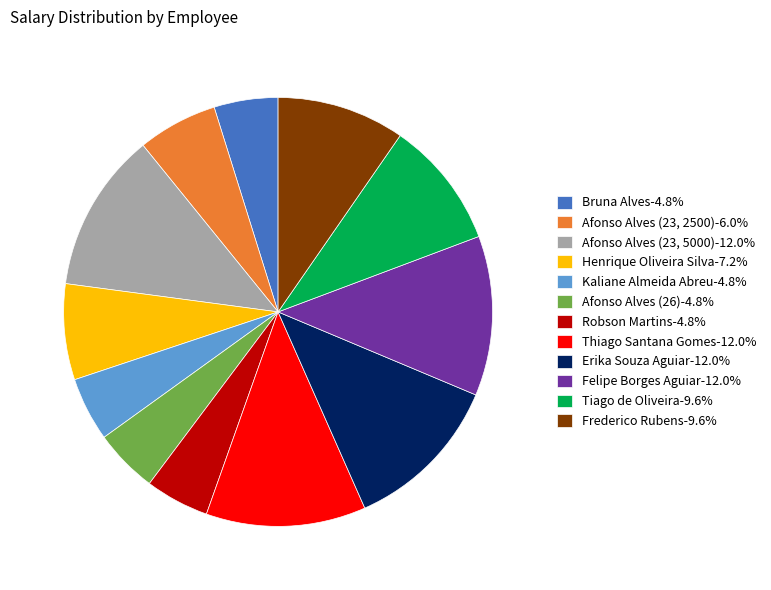

Does Tiago de Oliveira account for over 50% of the chart?

No